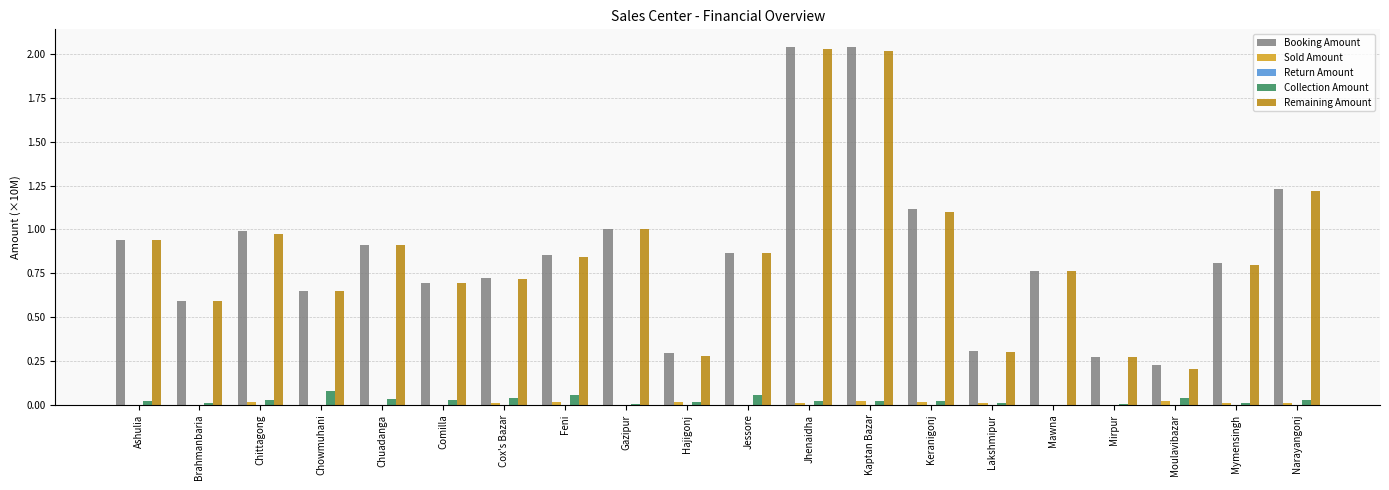

At which label does Collection Amount reach its peak?

Chowmuhani